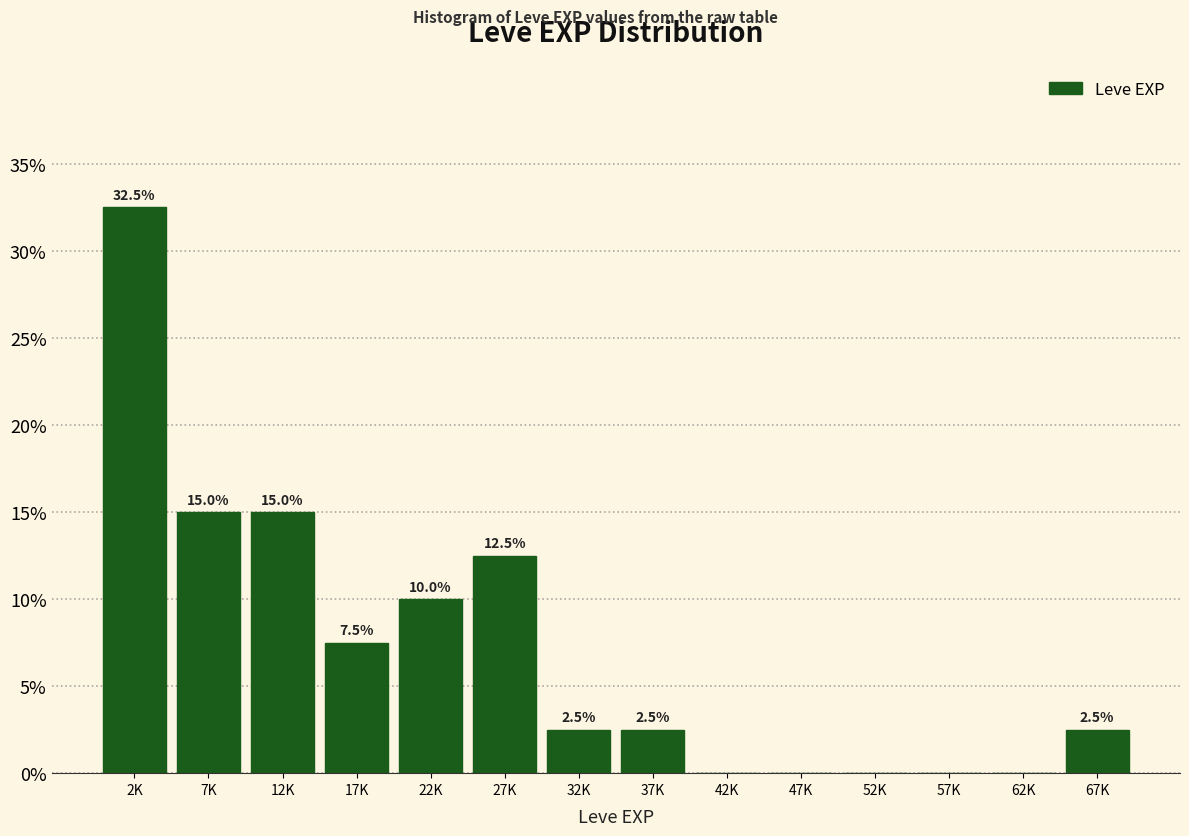

Reading left to right, extract all data points from this chart.

2K=32.5	7K=15.0	12K=15.0	17K=7.5	22K=10.0	27K=12.5	32K=2.5	37K=2.5	42K=0.0	47K=0.0	52K=0.0	57K=0.0	62K=0.0	67K=2.5